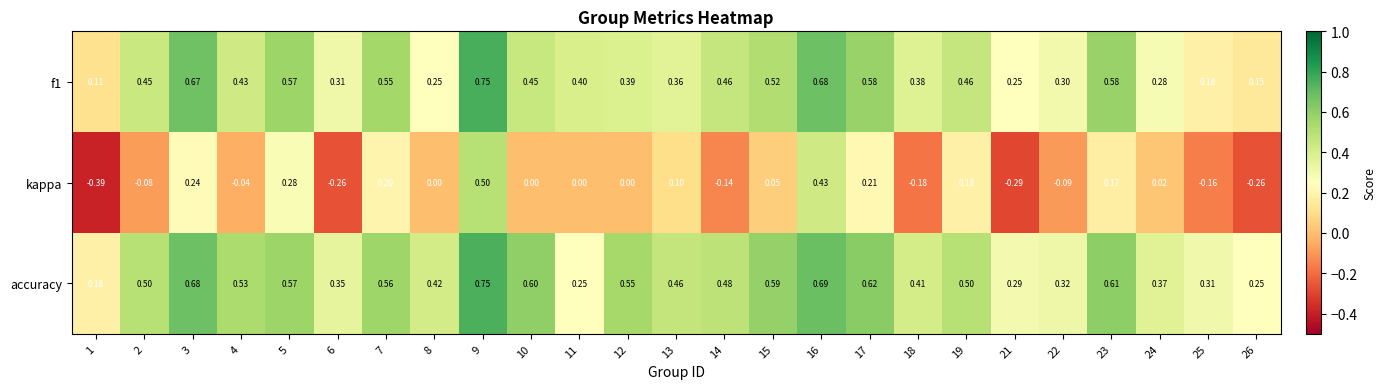

At which category is the sum across all series the highest?

9